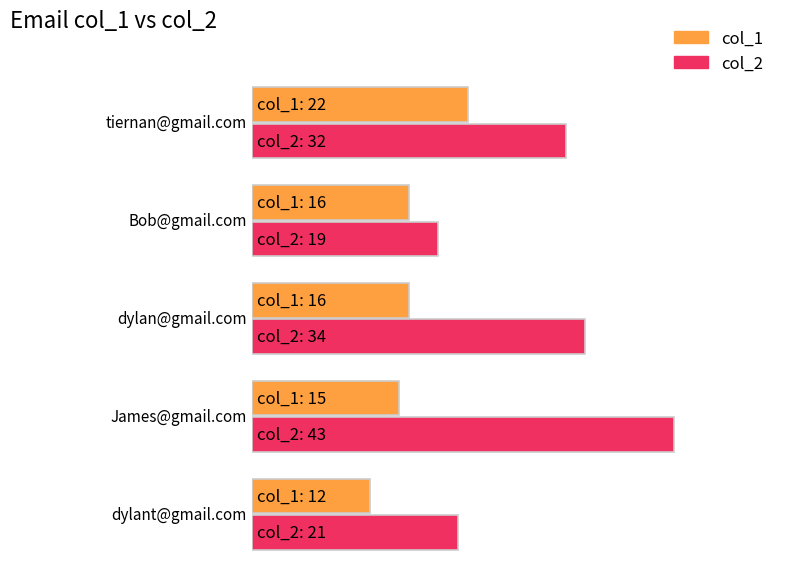

How many bars are there in each group?

2